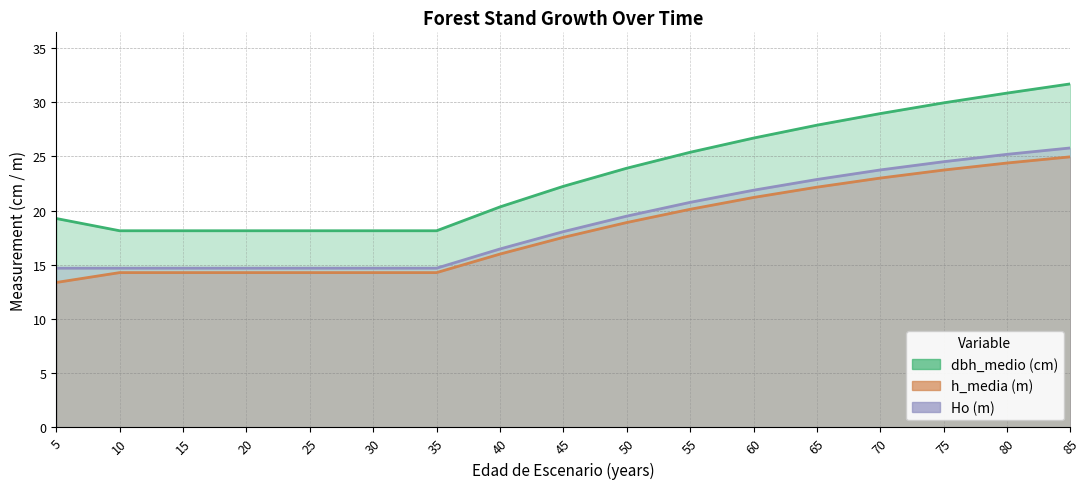

Which series has the widest spread of values?

dbh_medio